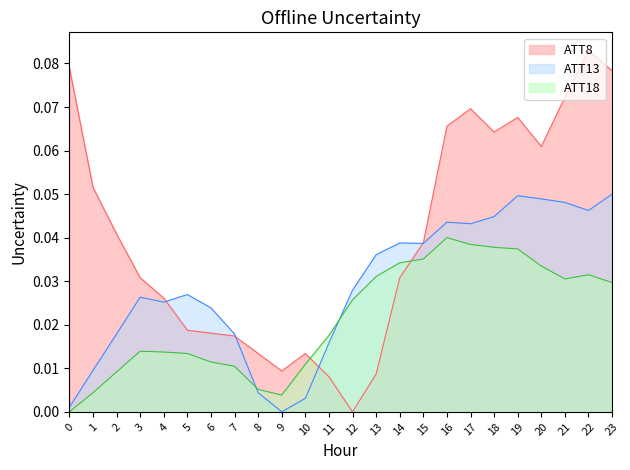

True or false: ATT13 and ATT8 cross at least once.

True